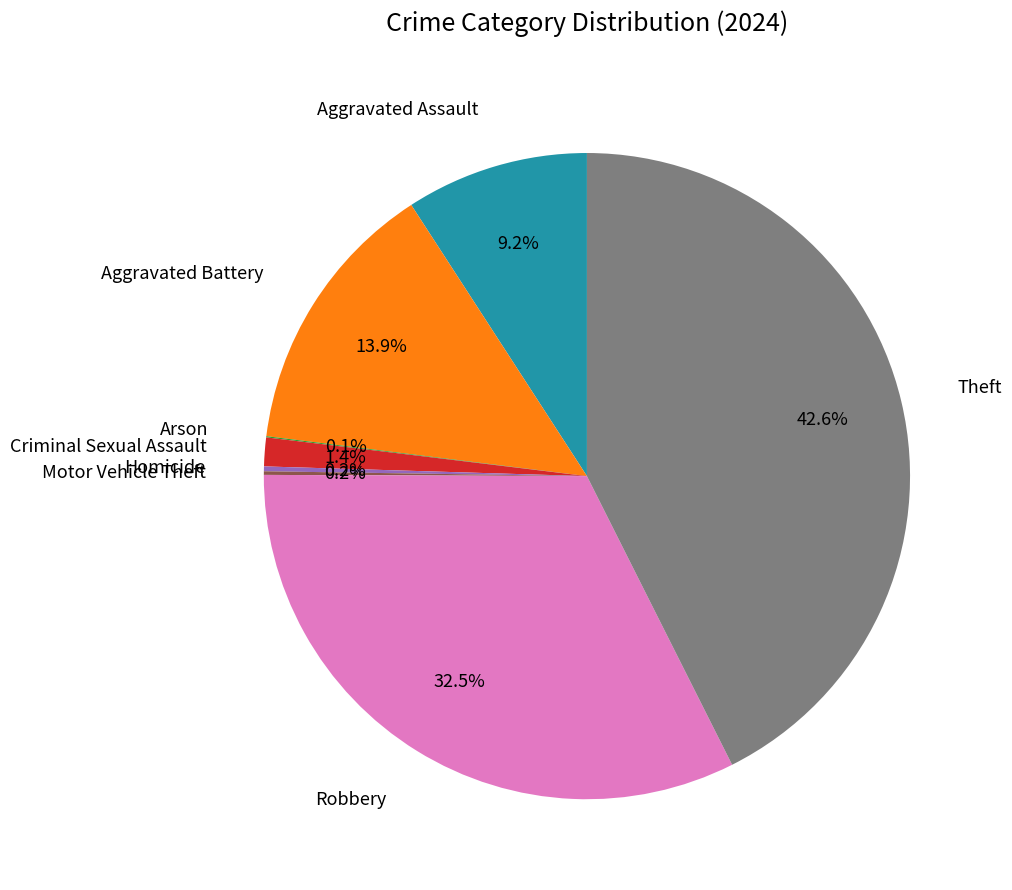

To the nearest percent, what is the combined percentage of Theft and Robbery?

75%